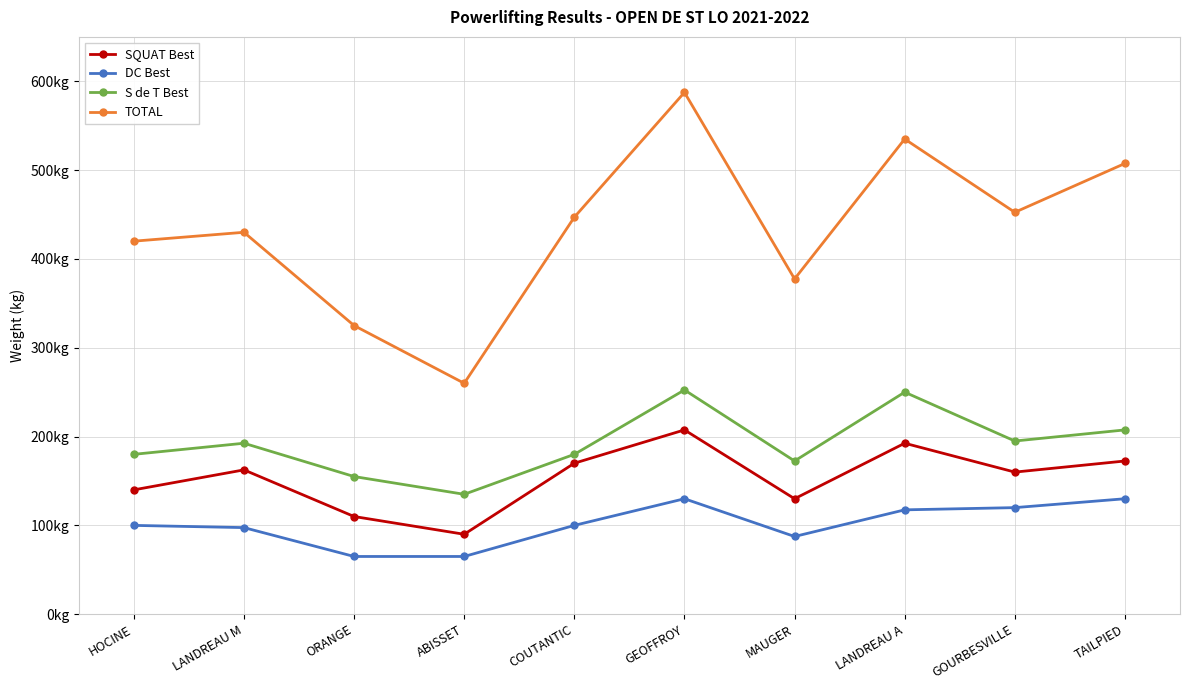

What is the difference between the maximum and minimum values in the TOTAL series?

327.5